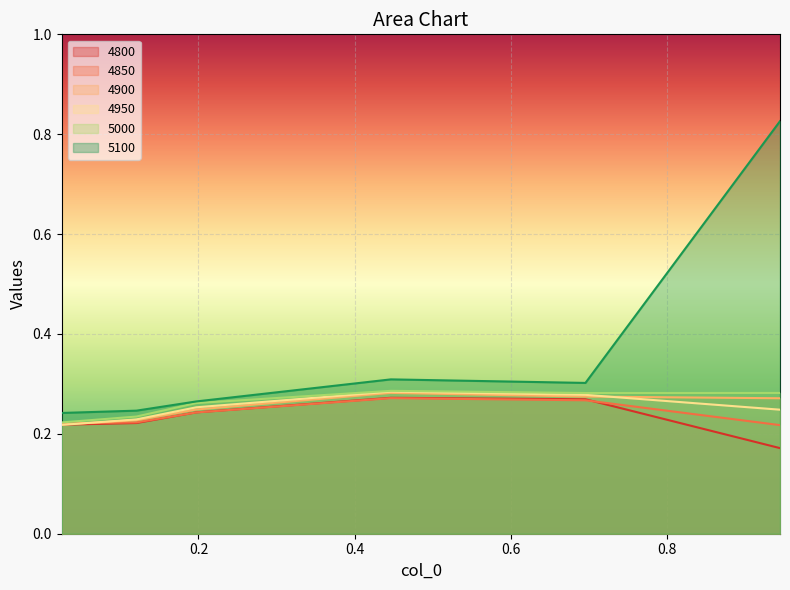

True or false: 4900 and 4800 cross at least once.

False